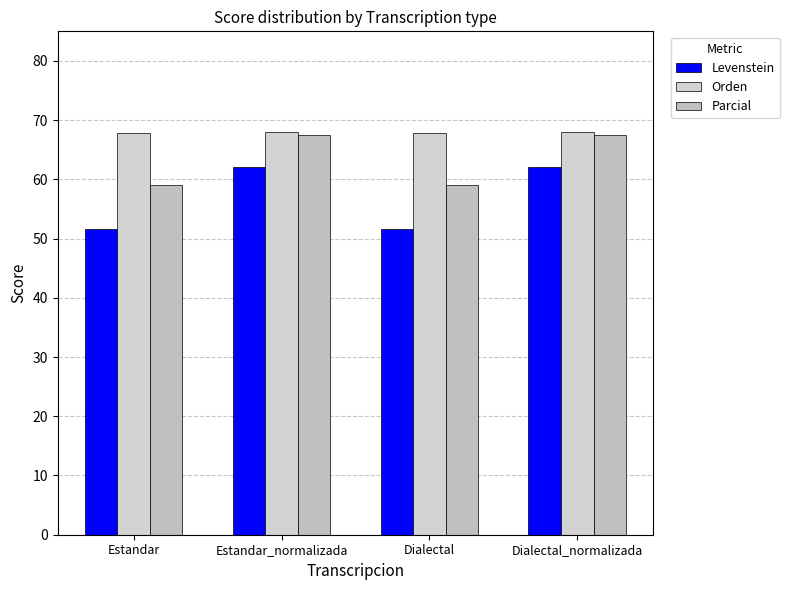

Is it true that Levenstein equals 62.1 at Estandar_normalizada?

True